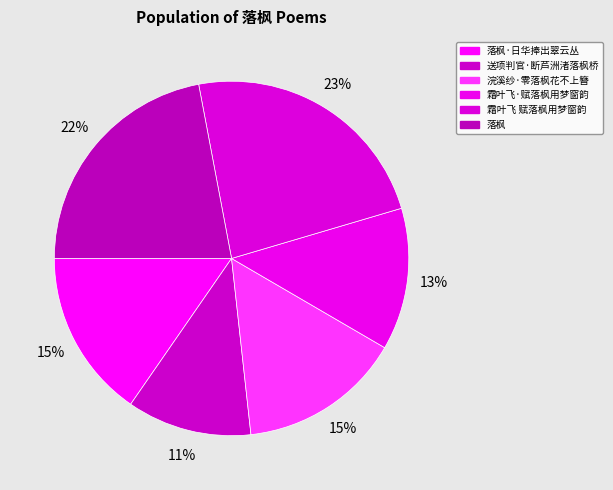

Count the number of slices in the pie.

6